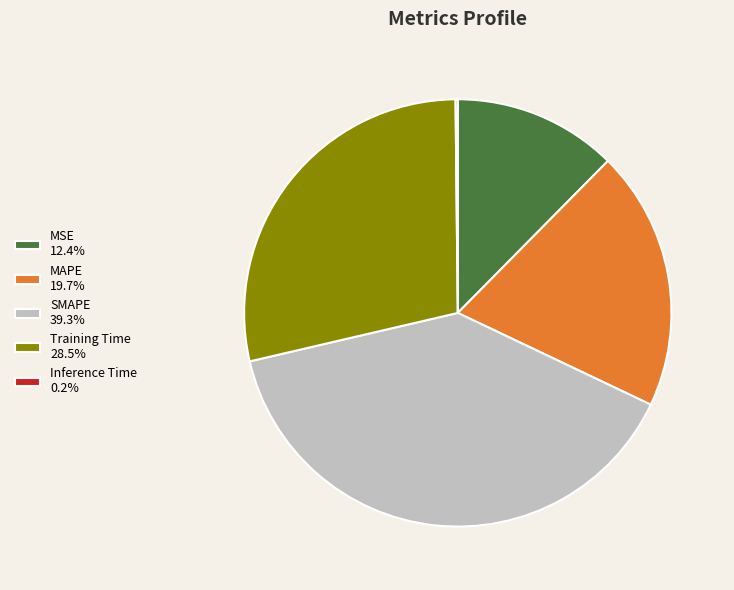

Is the sum of MSE 12.4% and Training Time 28.5% greater than half?

No